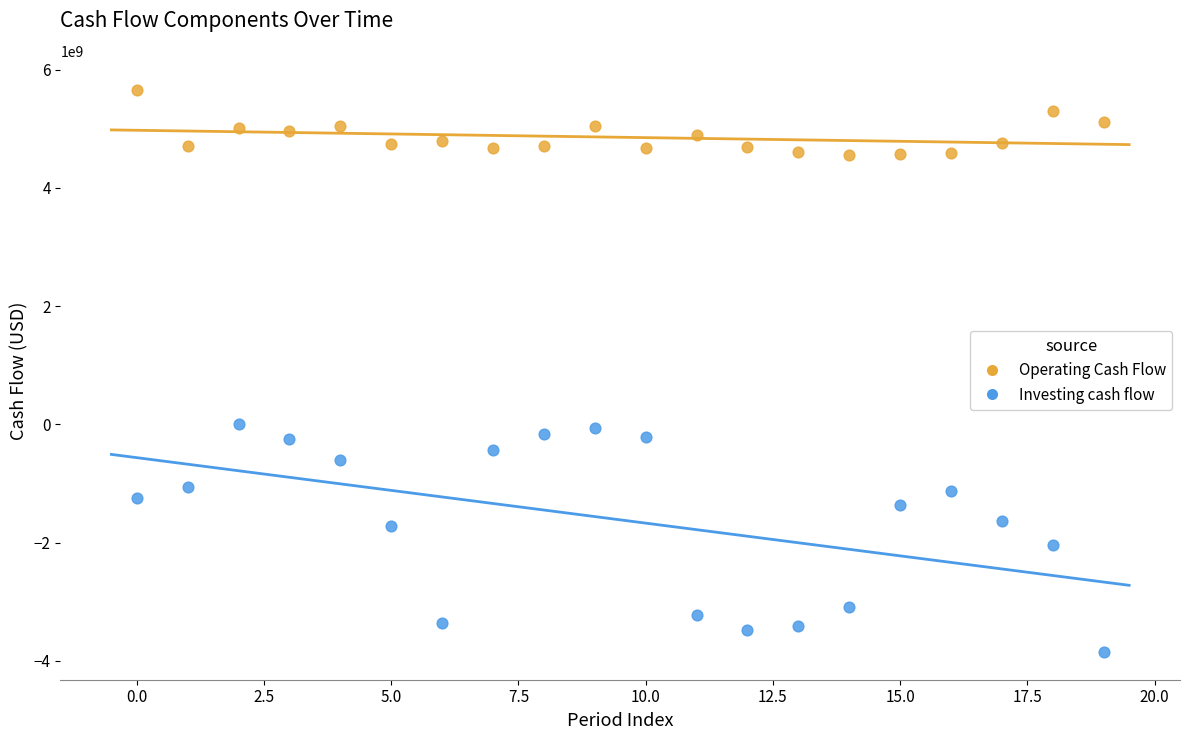

Which series reaches the minimum Y coordinate?

Investing cash flow